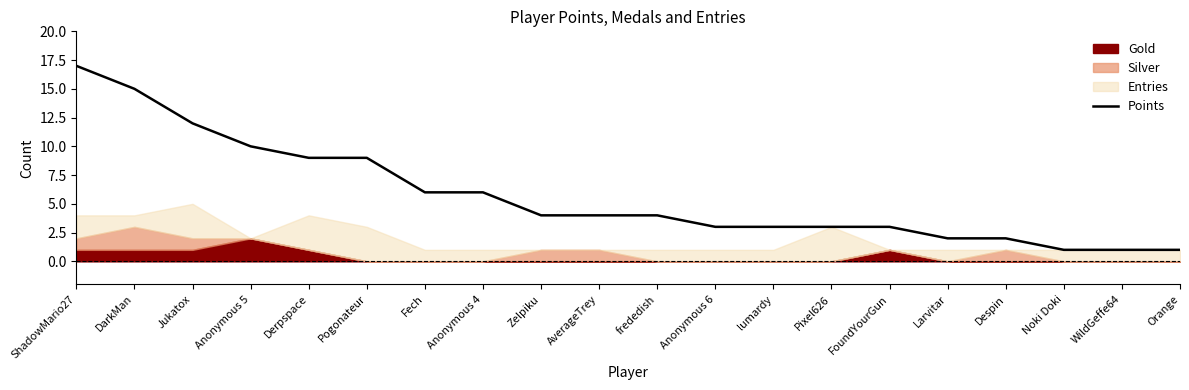

What is the label of the 4th point from the left?

Anonymous 5